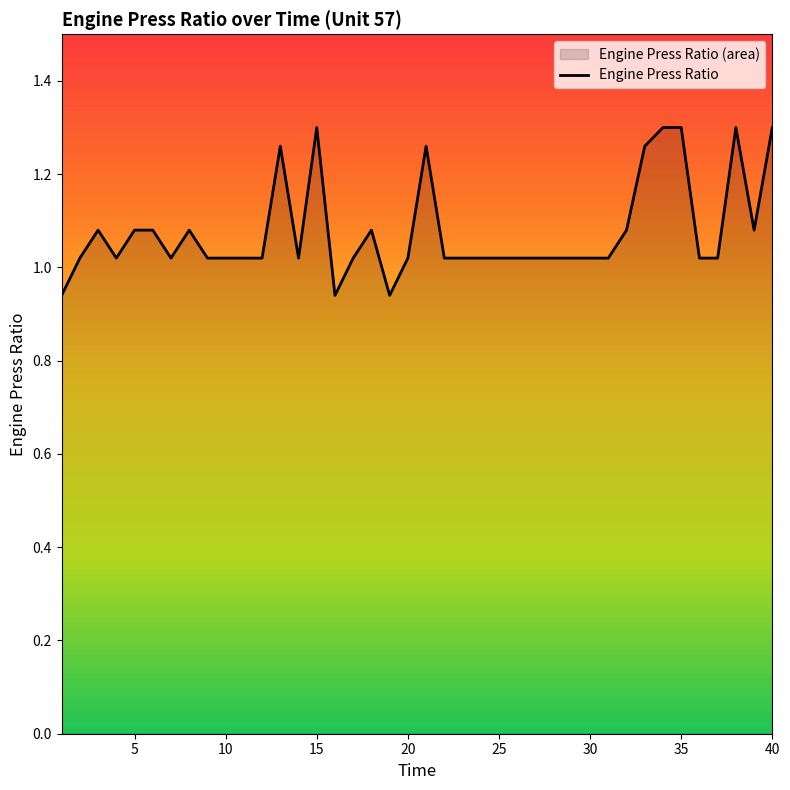

True or false: the data has more than 0 interior local peaks.

True